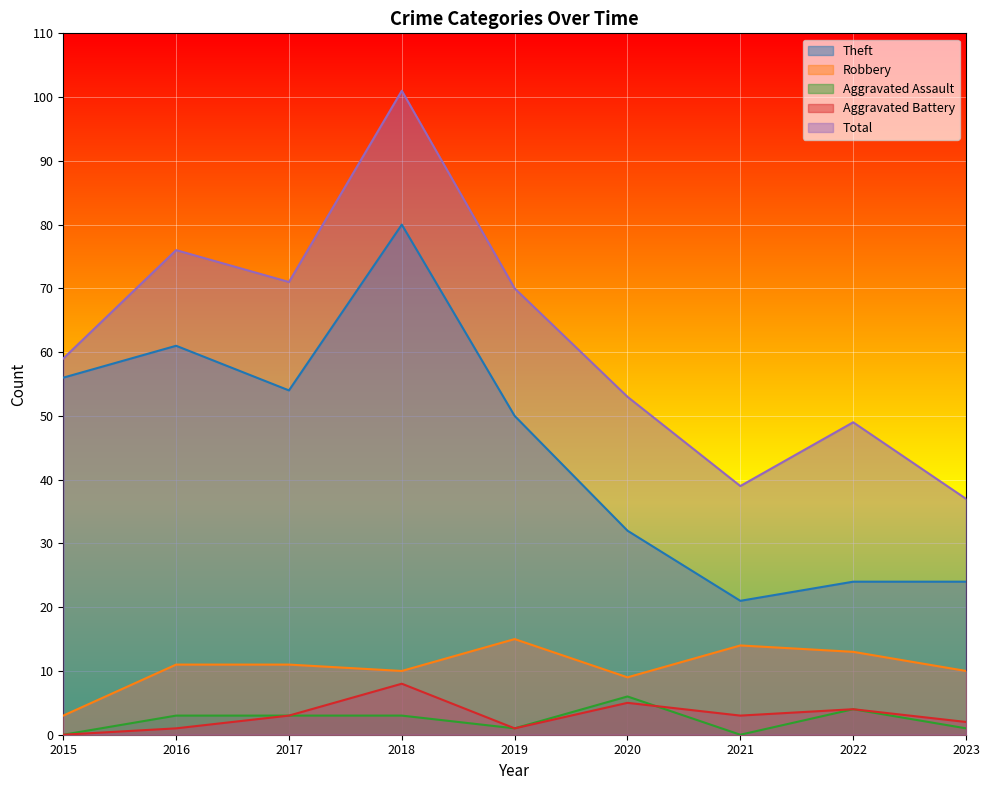

What are all the series names shown in the legend?

Theft, Robbery, Aggravated Assault, Aggravated Battery, Total